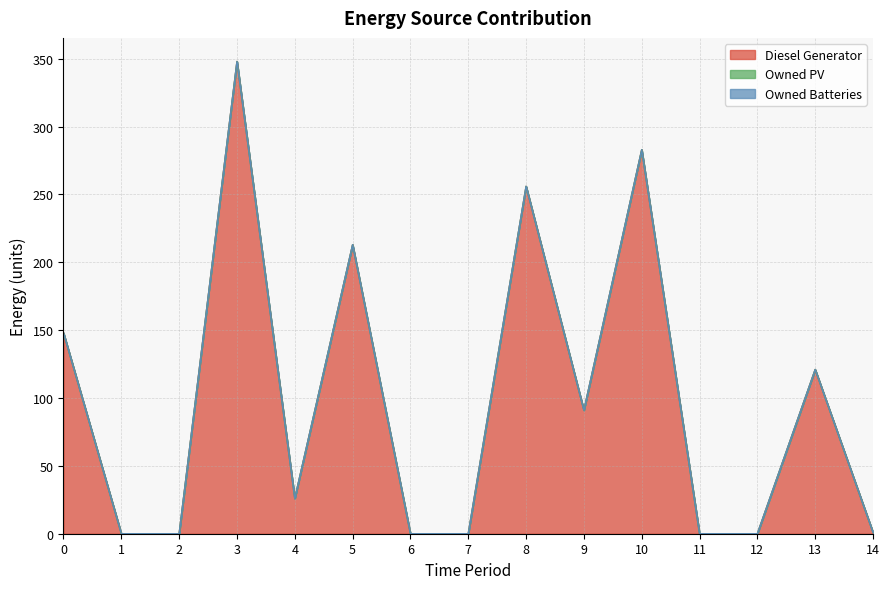

True or false: Owned Batteries and Owned PV intersect in this chart.

False